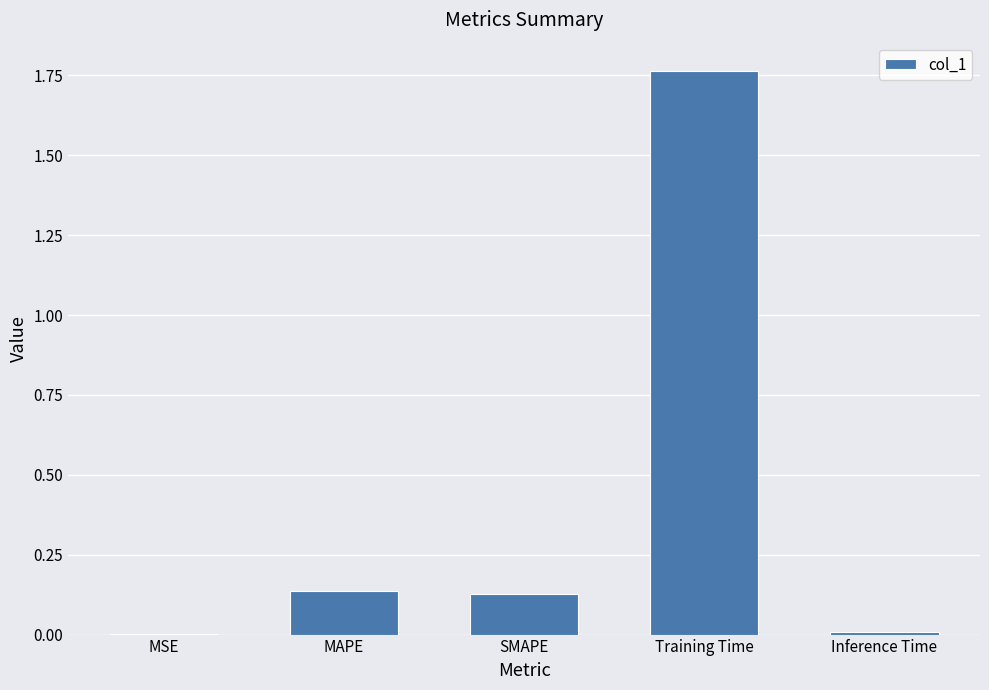

Are the bars grouped side by side (vs. stacked)?

No